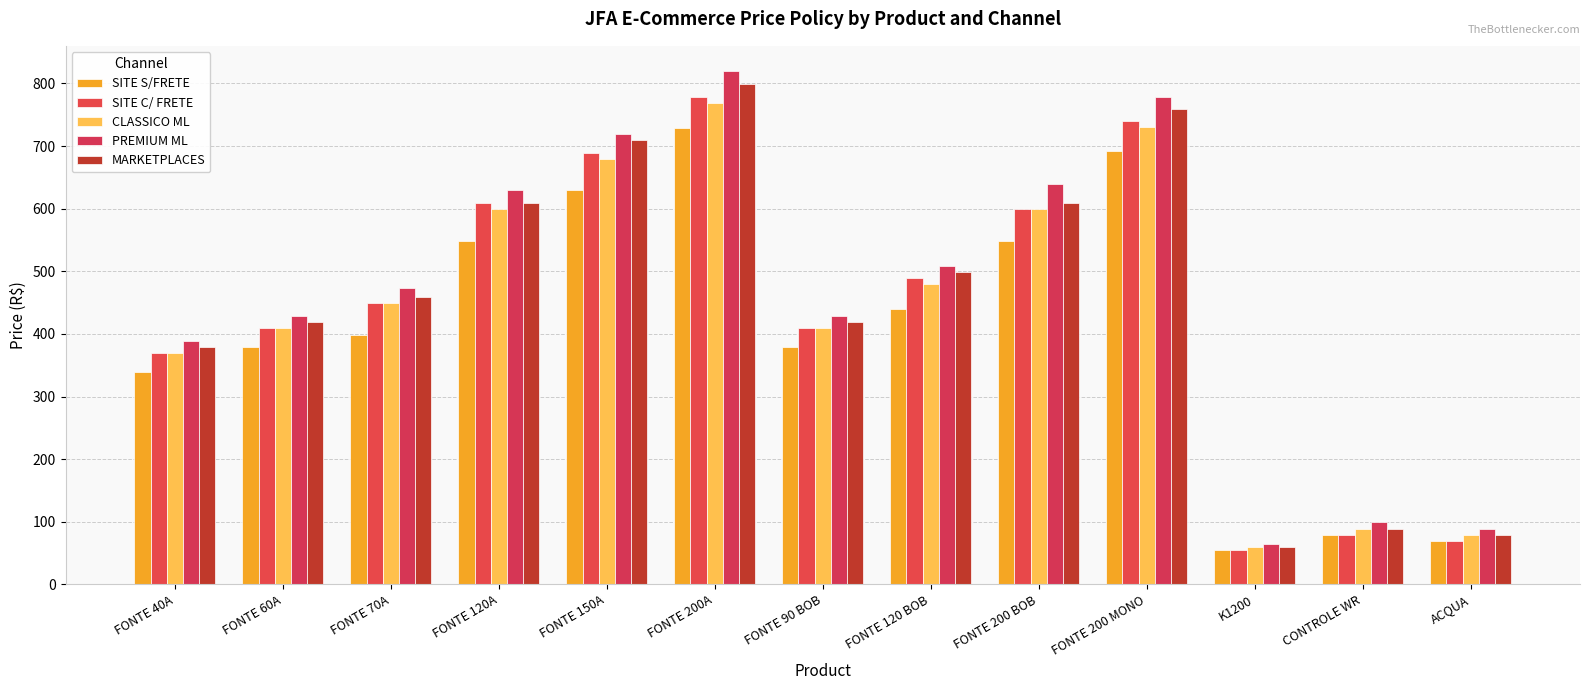

What is the sum of all SITE S/FRETE values?

5285.9